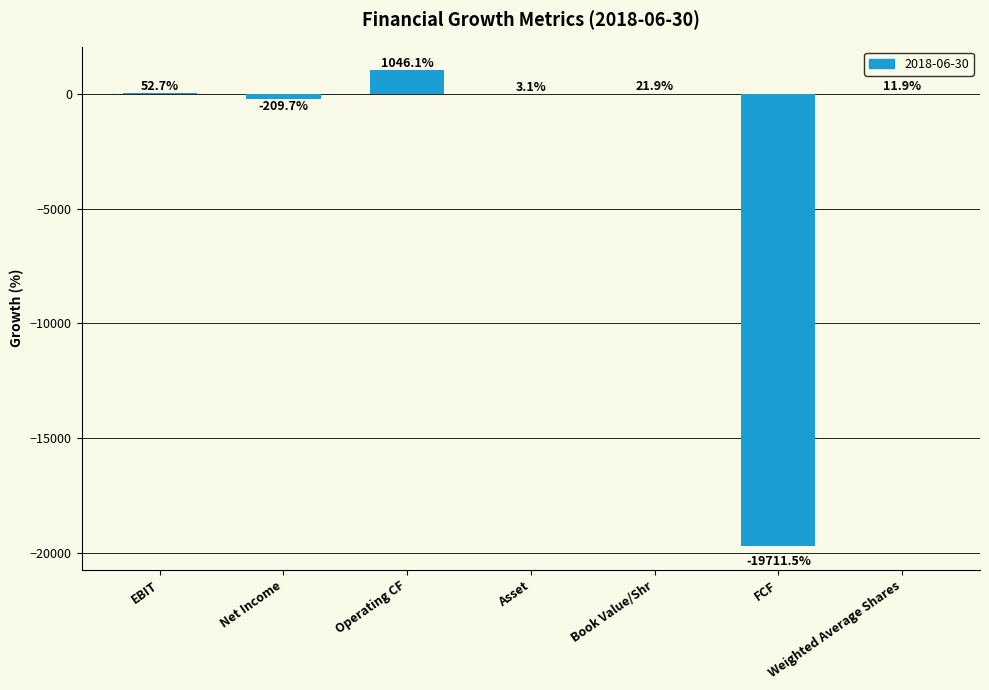

Where is the data nearest to the value -9332?

Net Income